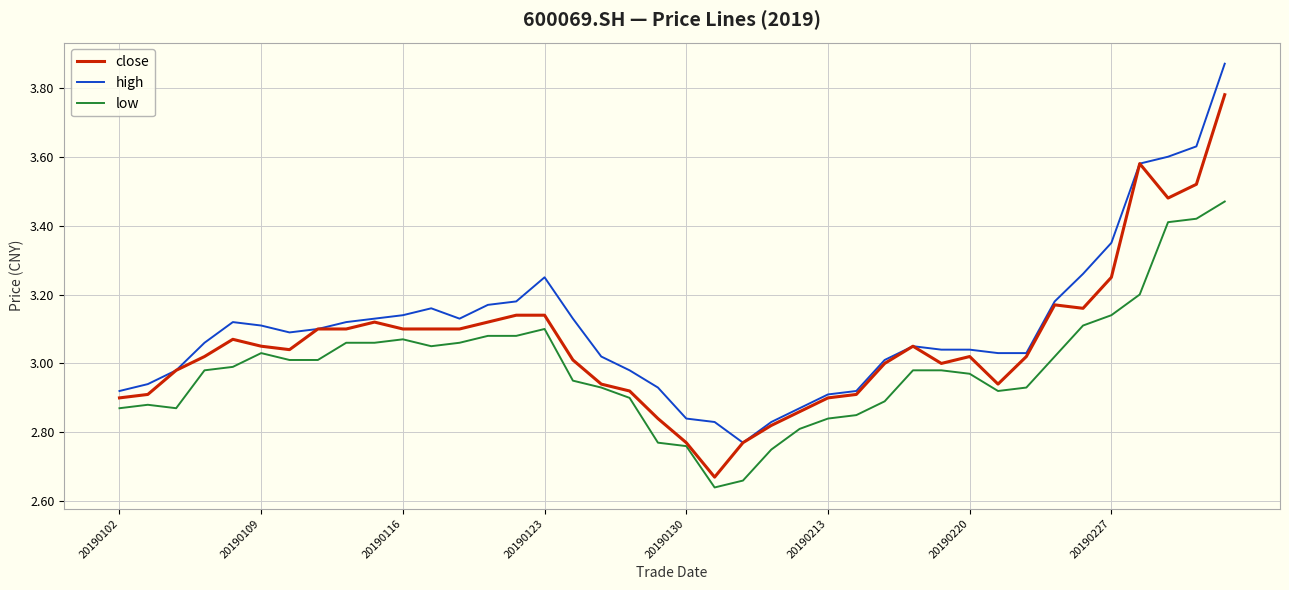

Rank the series by their average value, from highest to lowest.

high, close, low